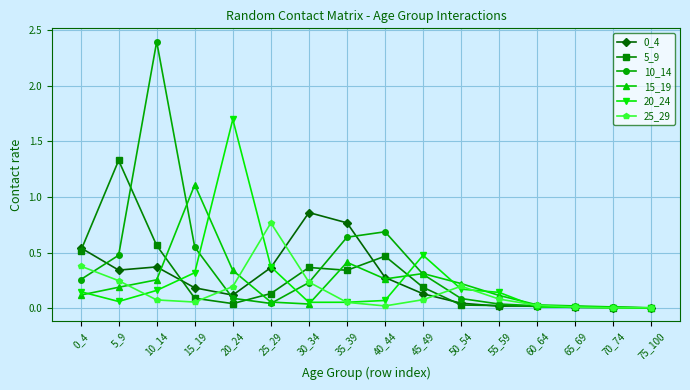

True or false: 15_19 has more than 2 interior local peaks.

True